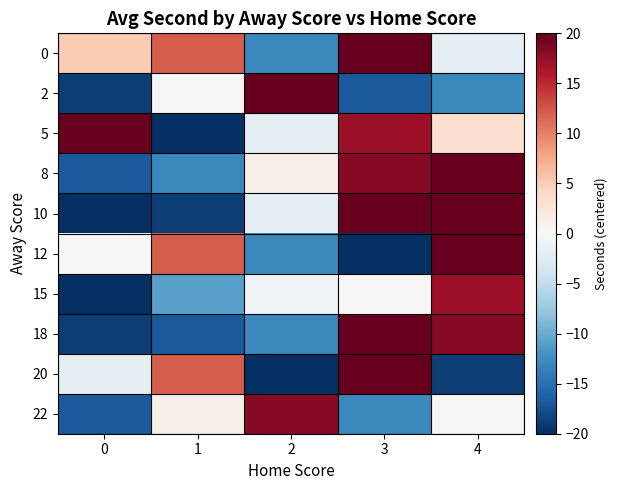

Reading left to right, extract all data points from this chart.

0: 0=5.1	1=12.1	2=-12.9	3=20.1	4=-1.9
2: 0=-18.9	1=0.1	2=22.1	3=-16.9	4=-12.9
5: 0=24.1	1=-20.9	2=-1.9	3=17.1	4=3.1
8: 0=-16.9	1=-12.9	2=1.1	3=18.1	4=22.1
10: 0=-23.9	1=-18.9	2=-1.9	3=28.1	4=33.1
12: 0=0.1	1=12.1	2=-12.9	3=-23.9	4=20.1
15: 0=-20.9	1=-10.9	2=-0.9	3=0.1	4=17.1
18: 0=-18.9	1=-16.9	2=-12.9	3=24.1	4=18.1
20: 0=-1.9	1=12.1	2=-23.9	3=22.1	4=-18.9
22: 0=-16.9	1=1.1	2=18.1	3=-12.9	4=0.1